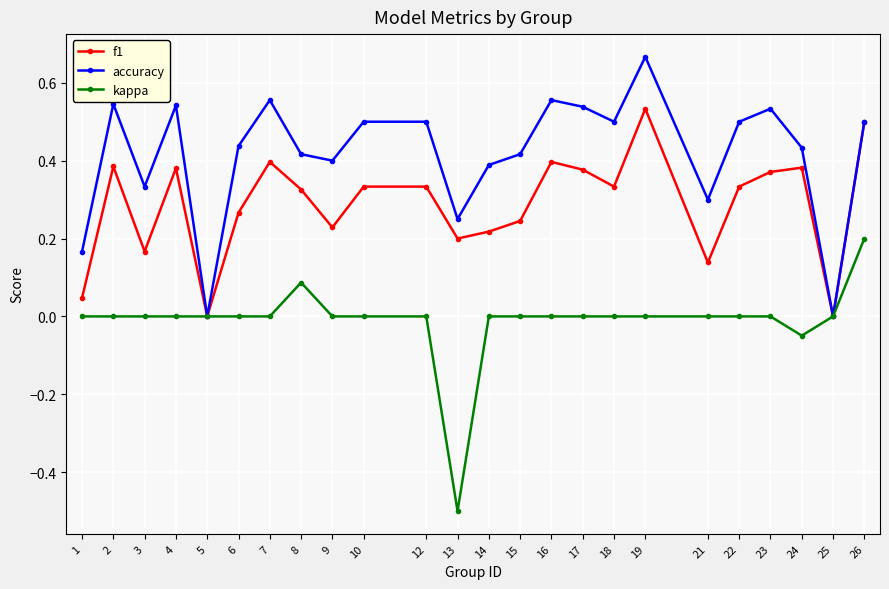

True or false: accuracy has a value of 0.5 at 23.

True